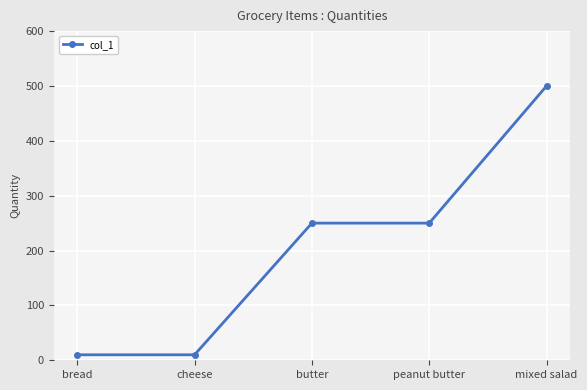

What is the change in value from butter to mixed salad?

+250